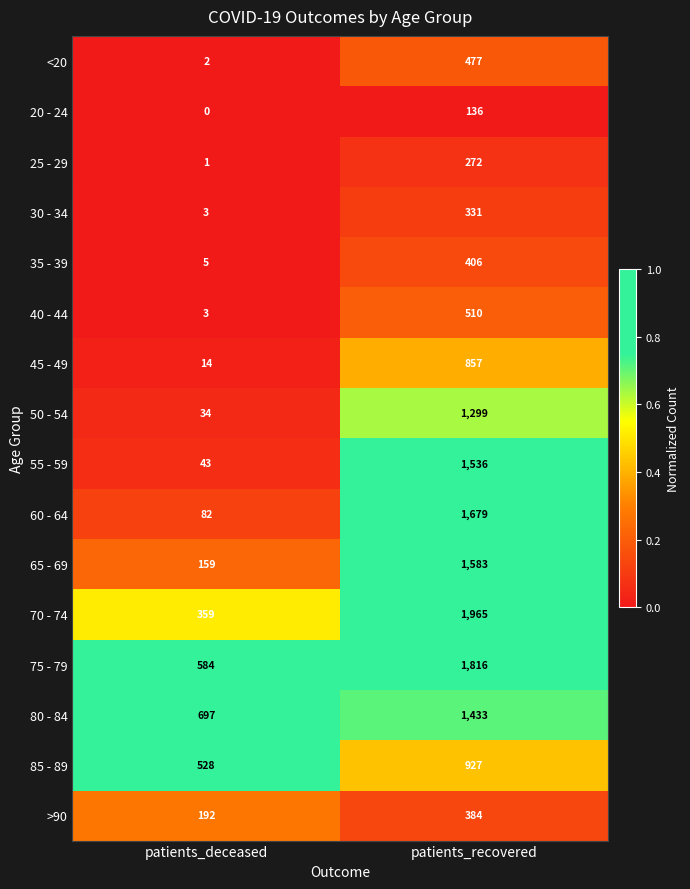

Read the 50 - 54 value at patients_recovered.

1299